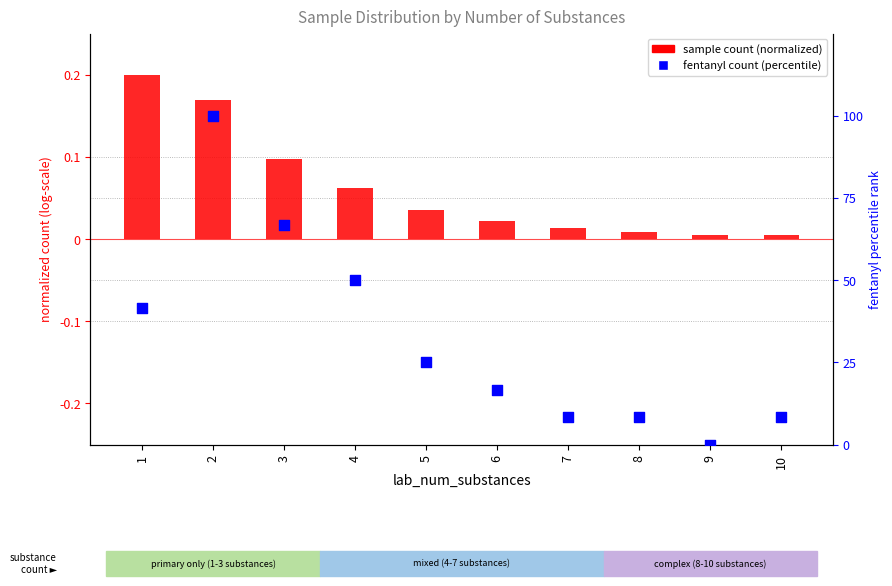

Is the value of fentanyl count (percentile) at 5 greater than the value of sample count (normalized) at 8?

Yes